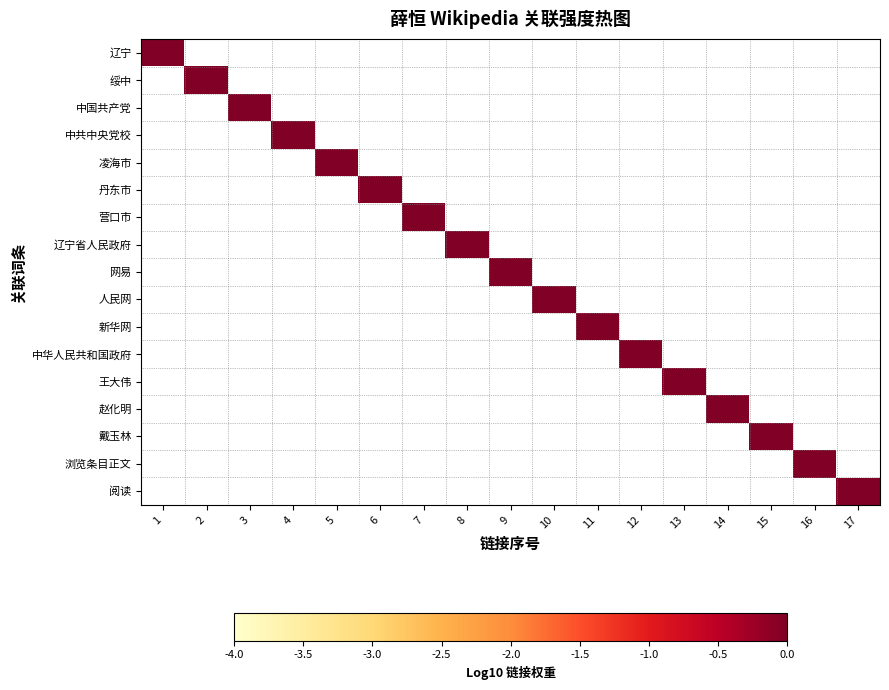

Which series has the largest range (max minus min)?

辽宁